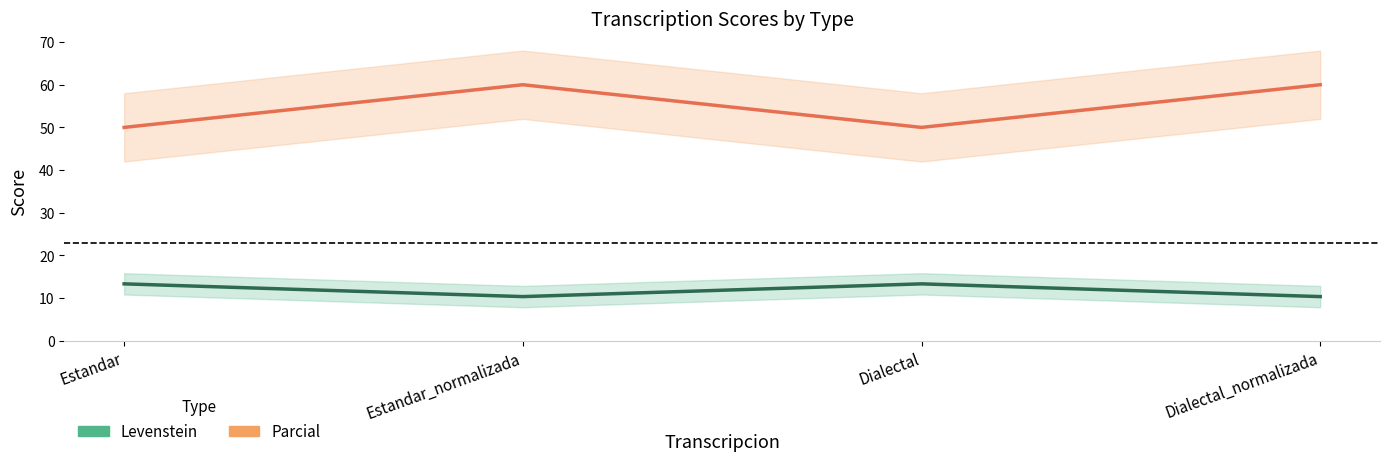

How many lines are shown in the chart?

2